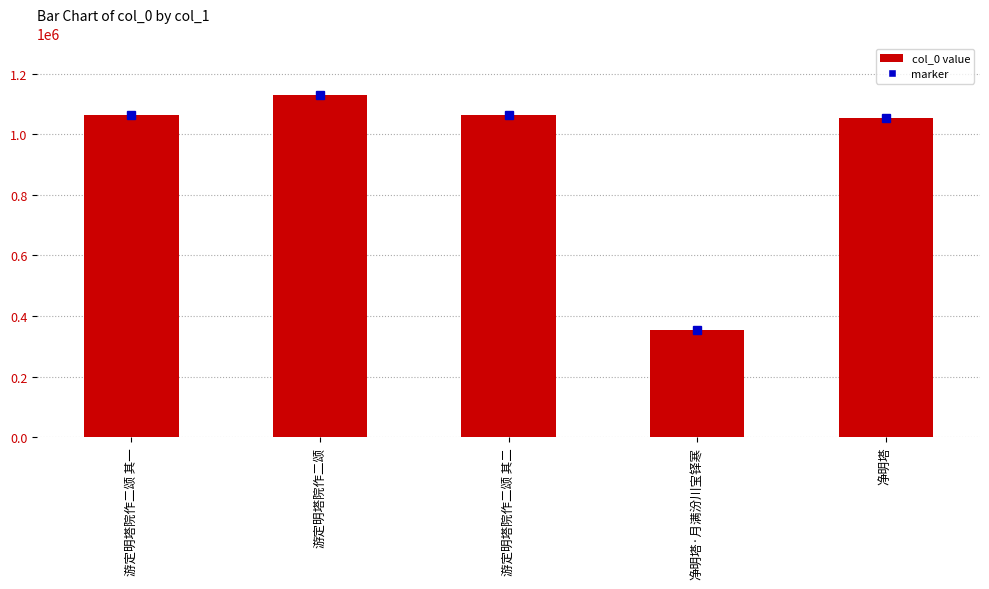

Reading left to right, what are all the values shown in this chart?

1061870	1129901	1061871	352655	1054587